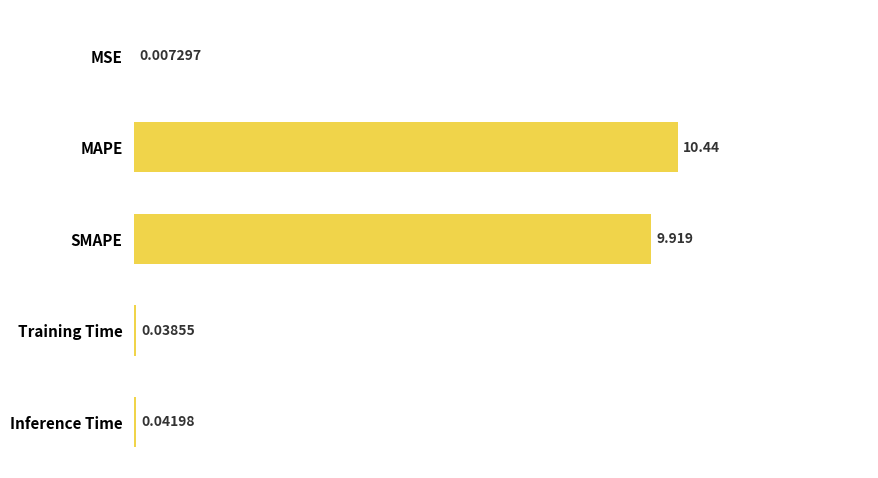

At which label is the value closest to 5?

SMAPE